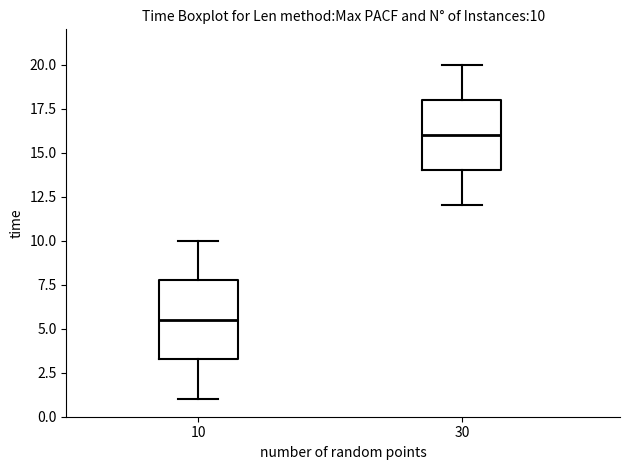

Which box has the highest median line?

30